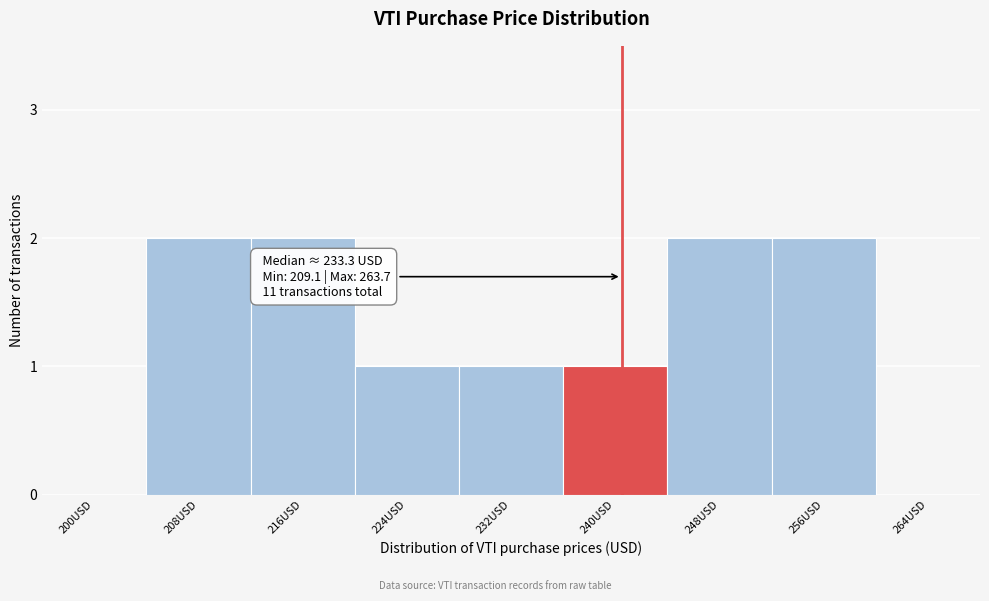

Reading right to left, extract all data points from this chart.

264USD=0	256USD=2	248USD=2	240USD=1	232USD=1	224USD=1	216USD=2	208USD=2	200USD=0